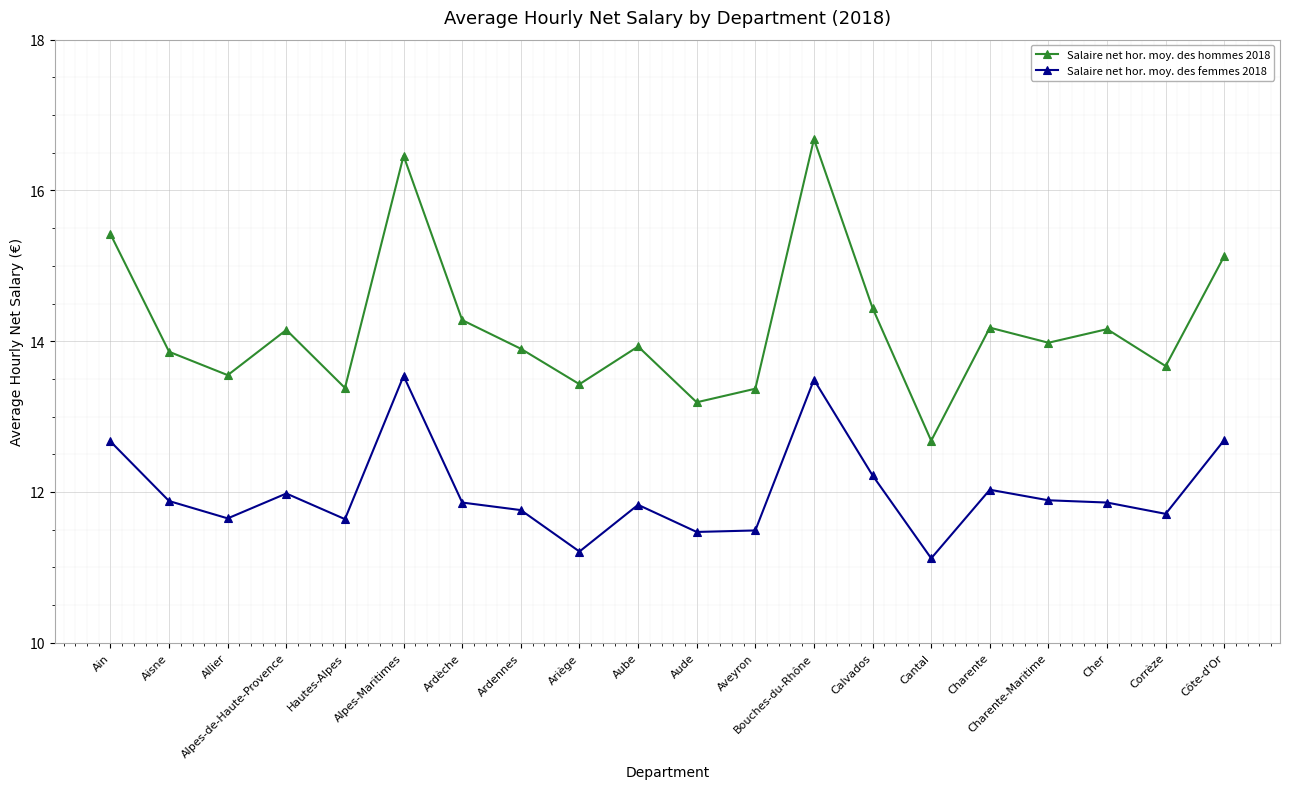

How many lines are shown in the chart?

2